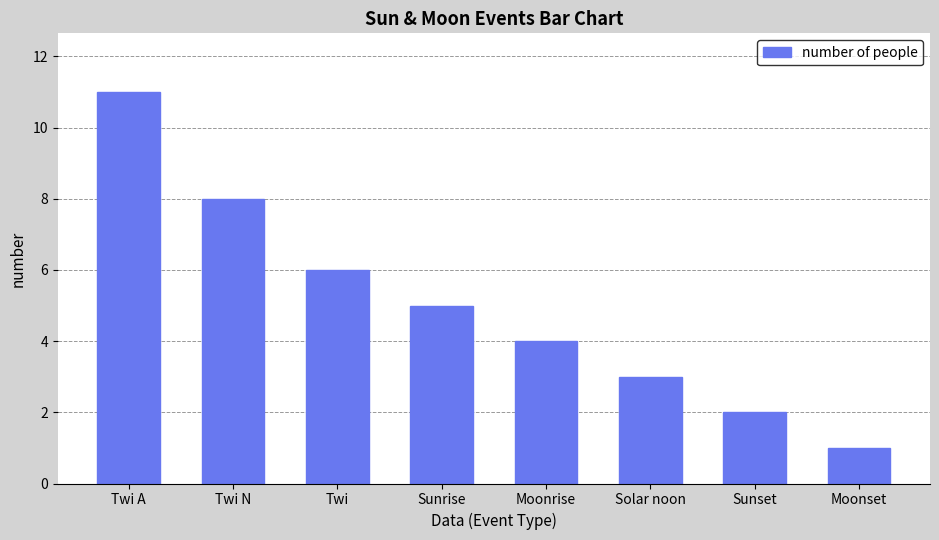

Read the value at Moonset.

1